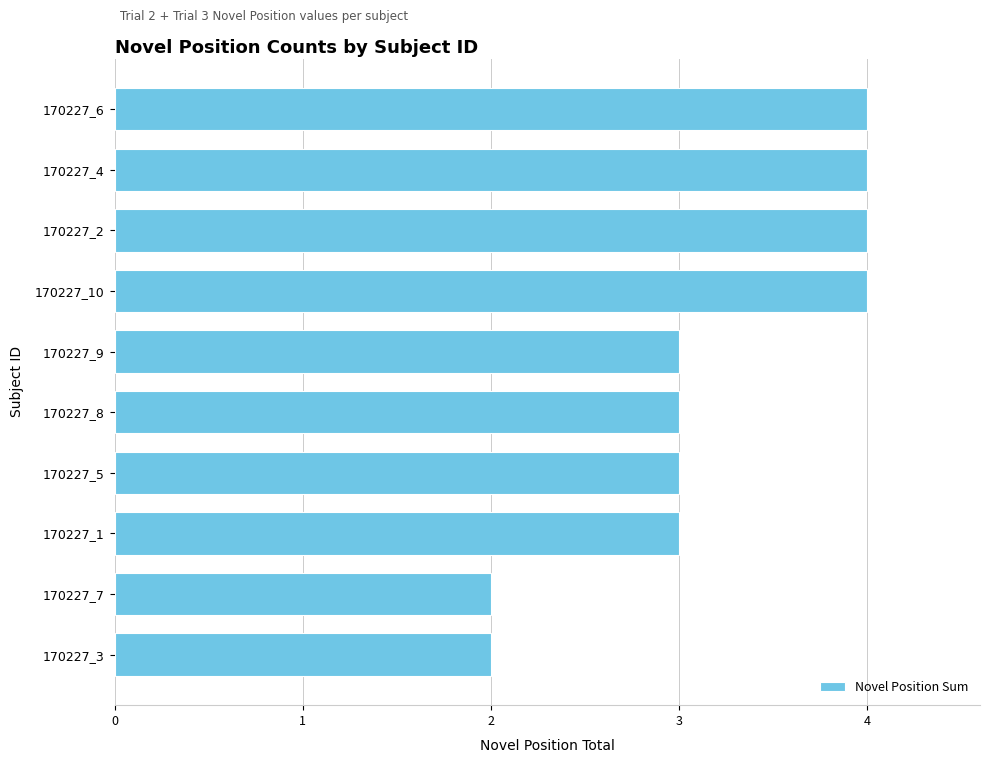

The value at 170227_1 is 1. True or false?

False